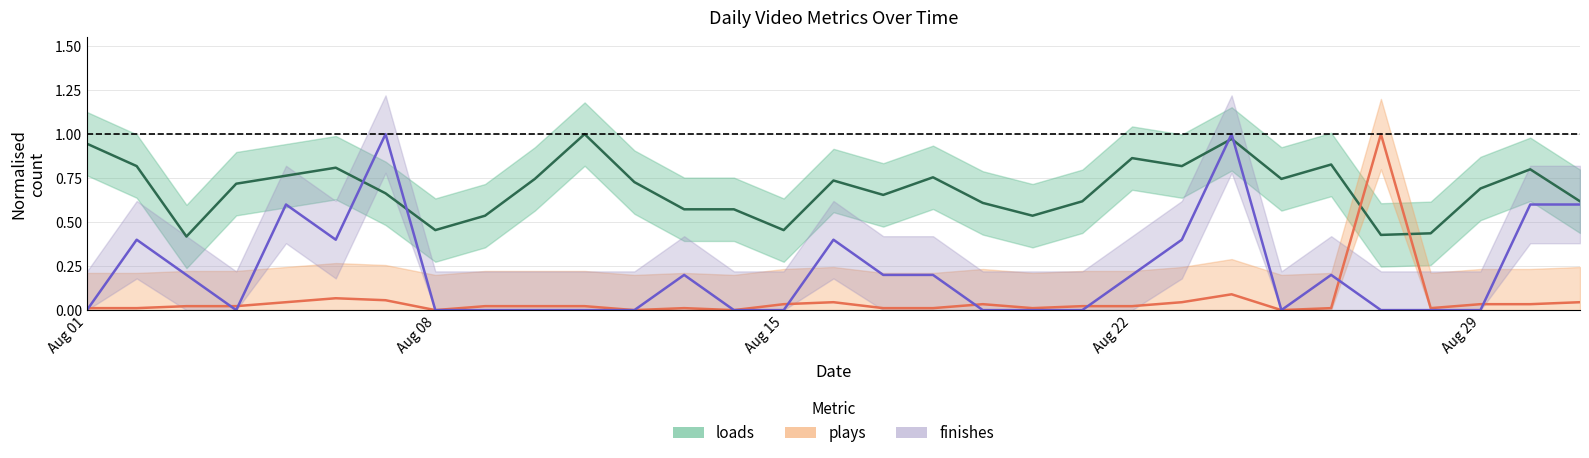

Rank the series by their maximum value, from lowest to highest.

loads, plays, finishes